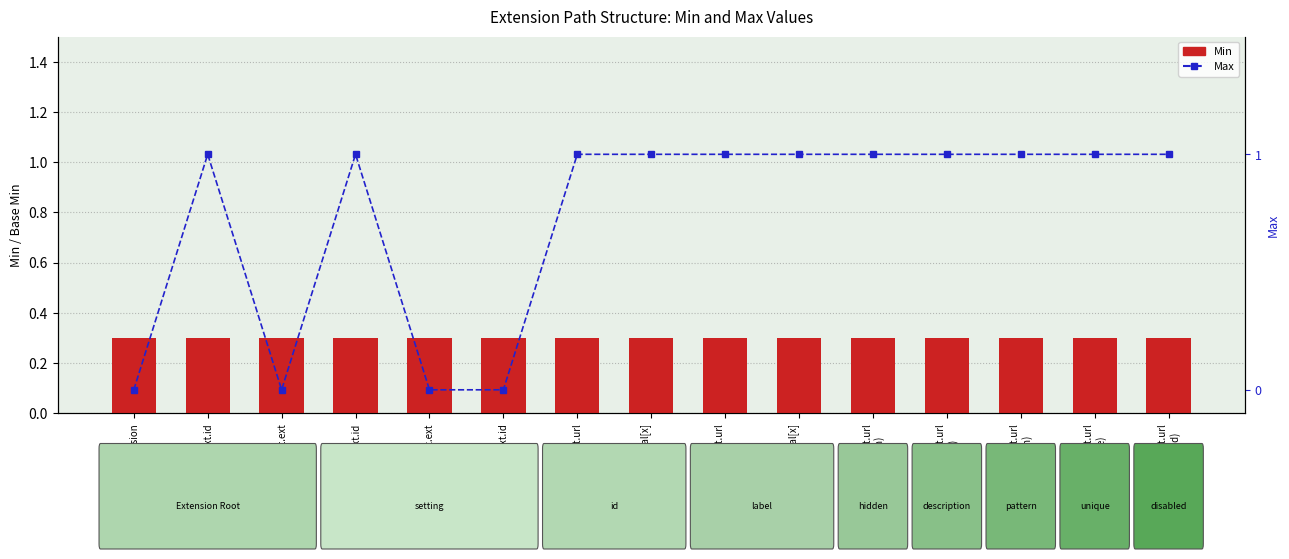

What is the label of the 2nd bar from the left?

Ext.id